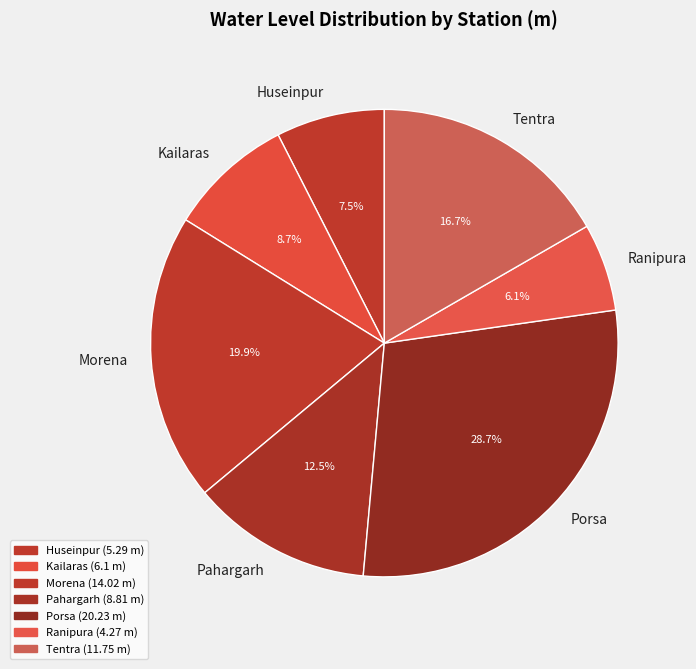

What percentage is the Kailaras slice, to the nearest percent?

9%